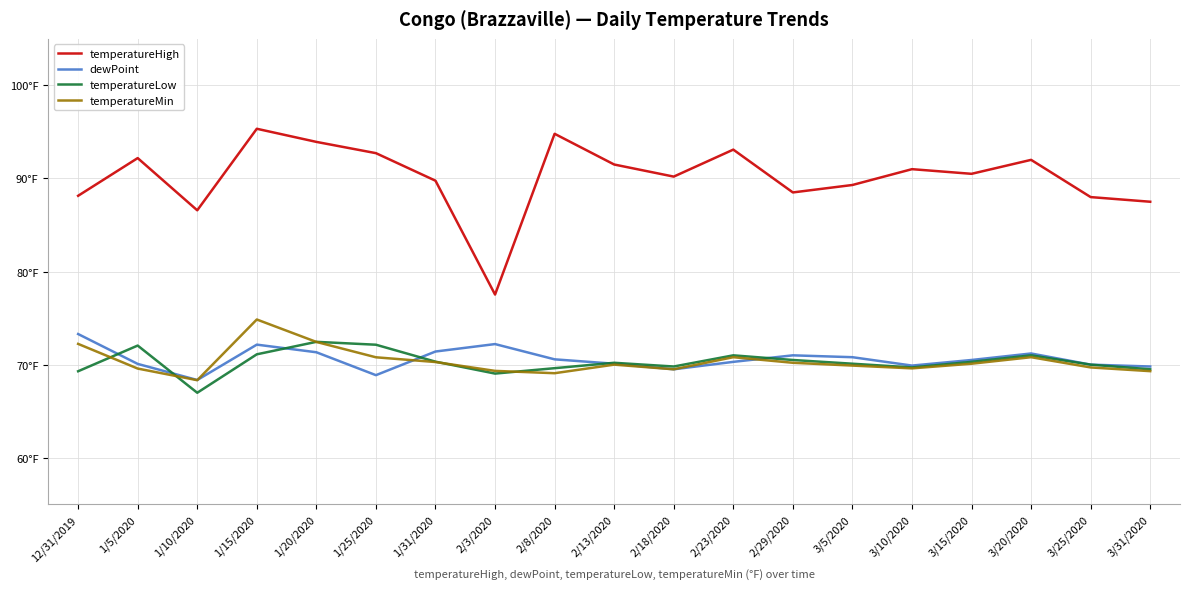

How many interior local peaks does the temperatureMin series have?

4